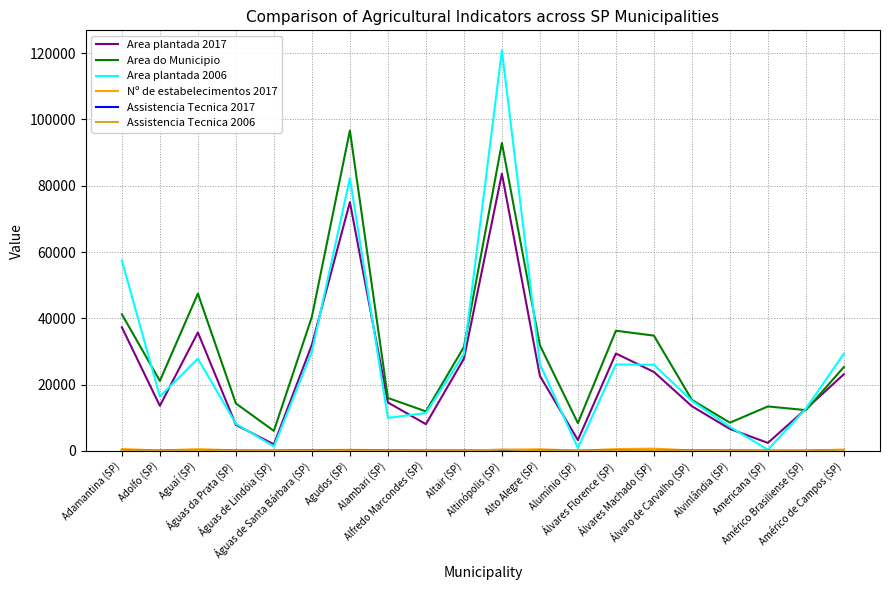

Which series has the largest range (max minus min)?

Area plantada 2006